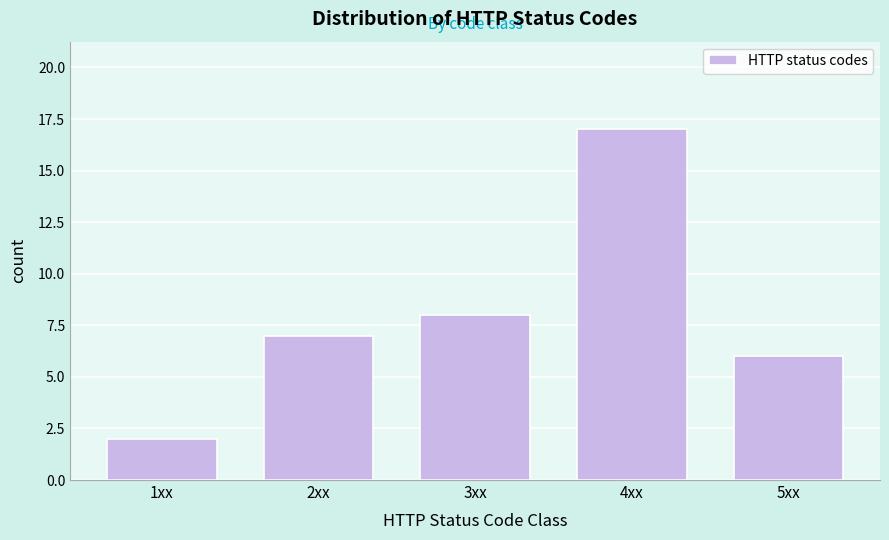

Reading left to right, extract all data points from this chart.

1xx=2	2xx=7	3xx=8	4xx=17	5xx=6